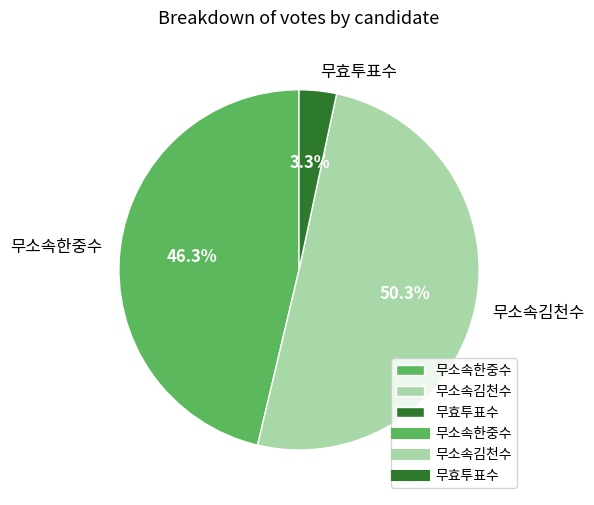

Which has a higher value, 무소속한중수 or 무효투표수?

무소속한중수